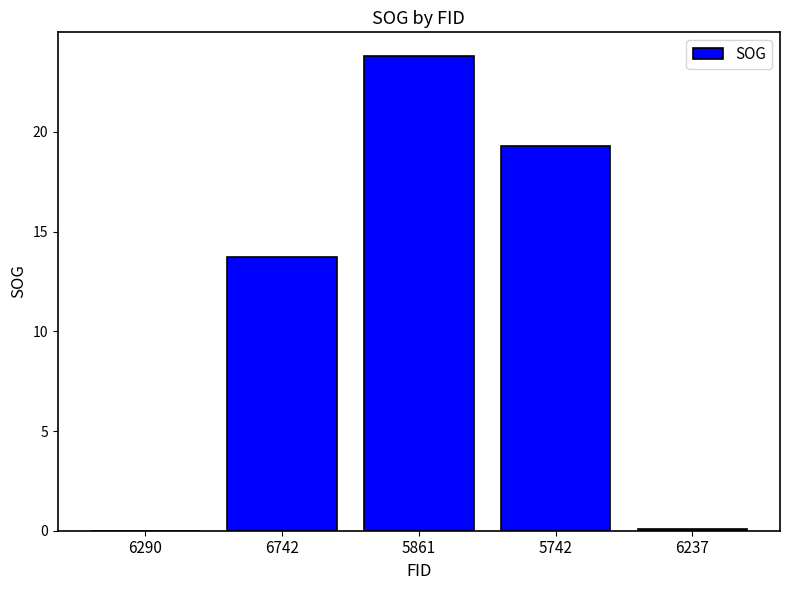

How many data points are above 13?

3